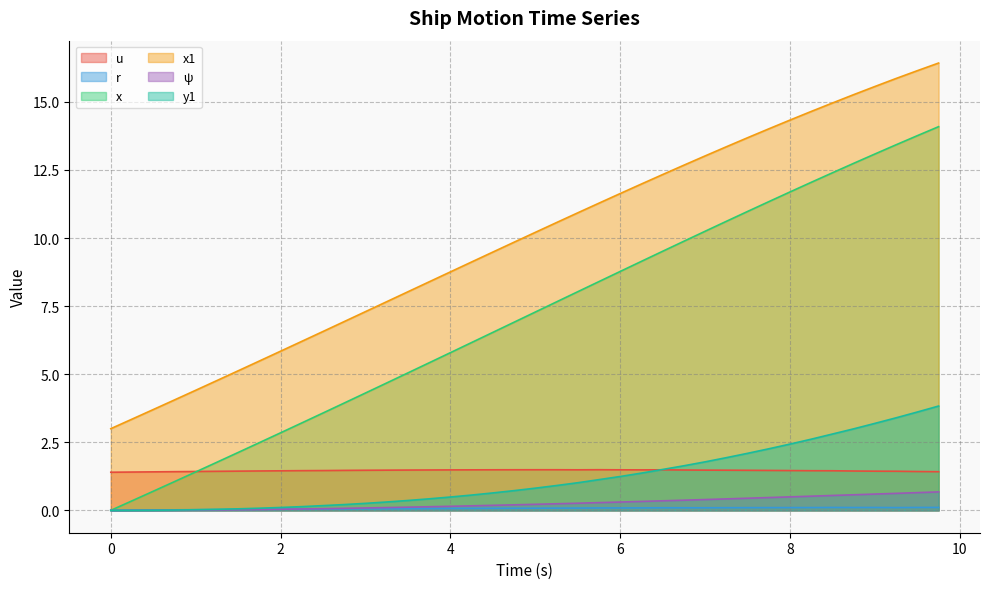

Reading left to right, extract all data points from this chart.

u: 1.4	1.4	1.4	1.4	1.4	1.4	1.4	1.4	1.5	1.5	1.5	1.5	1.5	1.5	1.5	1.5	1.5	1.5	1.5	1.5	1.5	1.5	1.5	1.5	1.5	1.5	1.5	1.5	1.5	1.5	1.5	1.5	1.5	1.5	1.5	1.4	1.4	1.4	1.4	1.4
r: 0.0	0.0	0.0	0.0	0.0	0.0	0.0	0.0	0.0	0.0	0.0	0.1	0.1	0.1	0.1	0.1	0.1	0.1	0.1	0.1	0.1	0.1	0.1	0.1	0.1	0.1	0.1	0.1	0.1	0.1	0.1	0.1	0.1	0.1	0.1	0.1	0.1	0.1	0.1	0.1
x: 0.0	0.3	0.7	1.1	1.4	1.8	2.1	2.5	2.8	3.2	3.6	3.9	4.3	4.7	5.0	5.4	5.8	6.2	6.5	6.9	7.3	7.7	8.0	8.4	8.8	9.1	9.5	9.9	10.2	10.6	11.0	11.3	11.7	12.0	12.4	12.7	13.1	13.4	13.8	14.1
x1: 3.0	3.4	3.7	4.1	4.4	4.8	5.1	5.5	5.8	6.2	6.6	6.9	7.3	7.7	8.0	8.4	8.8	9.1	9.5	9.8	10.2	10.6	10.9	11.3	11.6	12.0	12.3	12.7	13.0	13.4	13.7	14.0	14.3	14.6	15.0	15.3	15.6	15.9	16.1	16.4
psi: 0.0	0.0	0.0	0.0	0.0	0.0	0.0	0.0	0.0	0.1	0.1	0.1	0.1	0.1	0.1	0.1	0.1	0.2	0.2	0.2	0.2	0.2	0.3	0.3	0.3	0.3	0.4	0.4	0.4	0.4	0.4	0.5	0.5	0.5	0.5	0.6	0.6	0.6	0.7	0.7
y1: 0.0	0.0	0.0	0.0	0.0	0.0	0.1	0.1	0.1	0.1	0.2	0.2	0.3	0.3	0.4	0.4	0.5	0.6	0.6	0.7	0.8	0.9	1.0	1.1	1.2	1.4	1.5	1.6	1.8	1.9	2.1	2.3	2.4	2.6	2.8	3.0	3.2	3.4	3.6	3.8